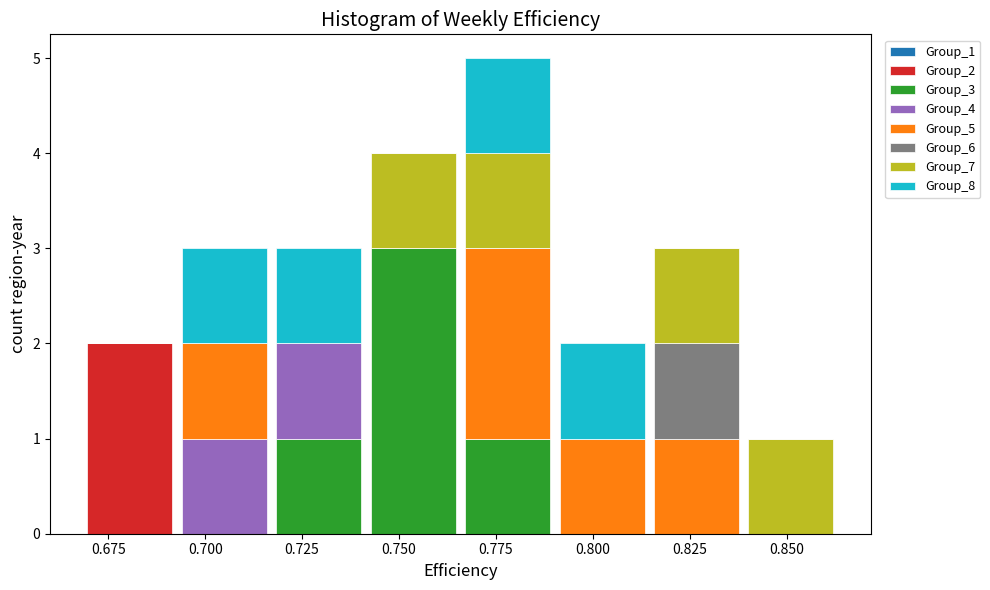

Reading left to right, transcribe this chart: for each stacked bar, give the range it covers on the x-axis and its total height. Neither the bar edges nor the heights are printed on the chart, so give them approximately, as read against the axes.

0.670 to 0.695: 2
0.695 to 0.715: 3
0.715 to 0.740: 3
0.740 to 0.765: 4
0.765 to 0.790: 5
0.790 to 0.815: 2
0.815 to 0.840: 3
0.840 to 0.865: 1